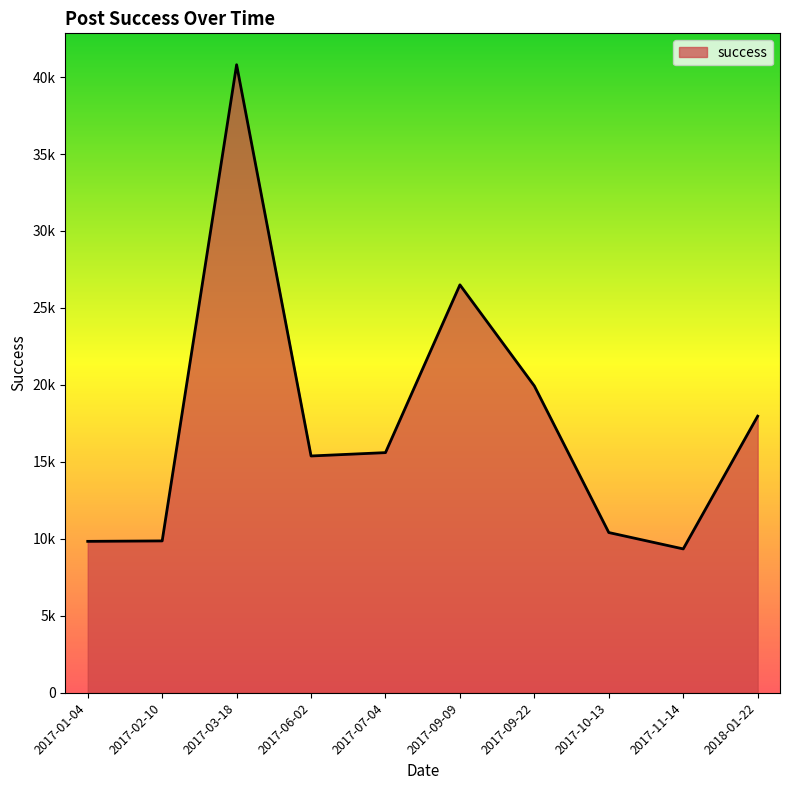

Rank the categories by value from highest to lowest.

2017-03-18, 2017-09-09, 2017-09-22, 2018-01-22, 2017-07-04, 2017-06-02, 2017-10-13, 2017-02-10, 2017-01-04, 2017-11-14